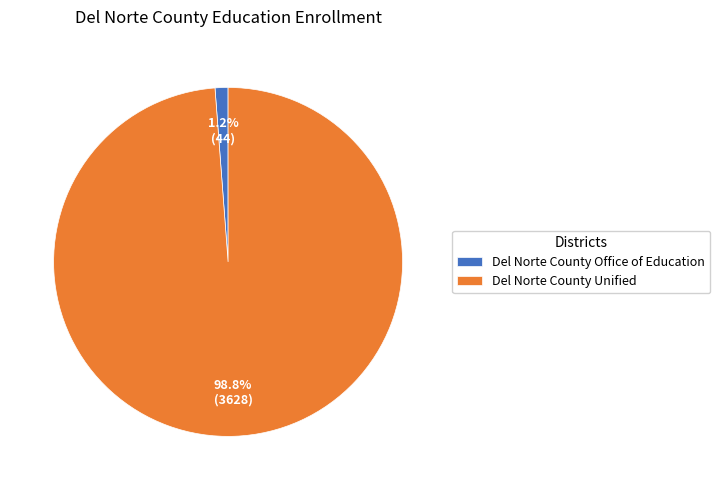

To the nearest percent, what percentage of the pie is Del Norte County Office of Education?

1%